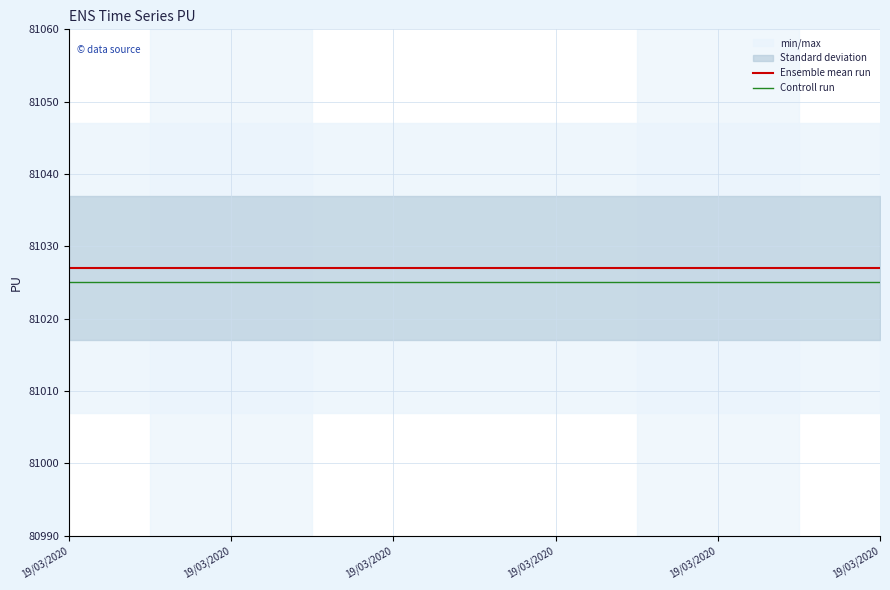

The value of Controll run at 19/03/2020 is 122319. True or false?

False